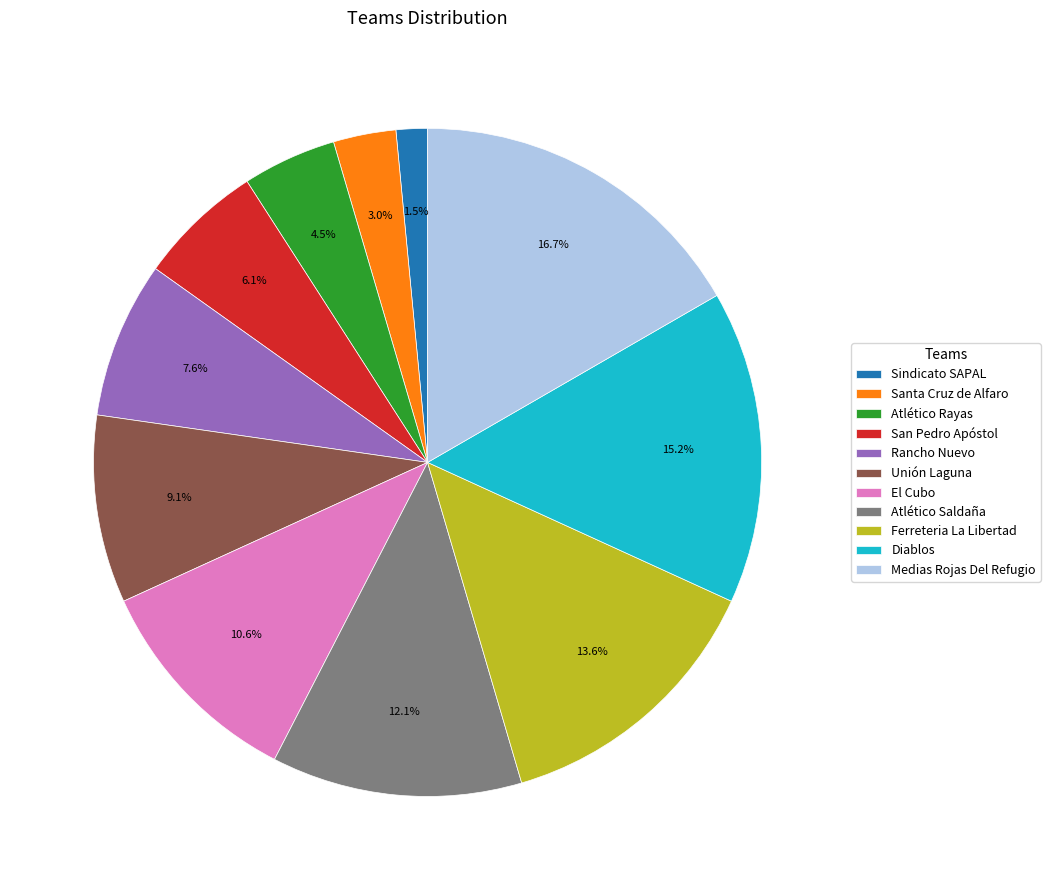

To the nearest percent, what is the difference between the Atlético Rayas and Medias Rojas Del Refugio slice percentages?

12%